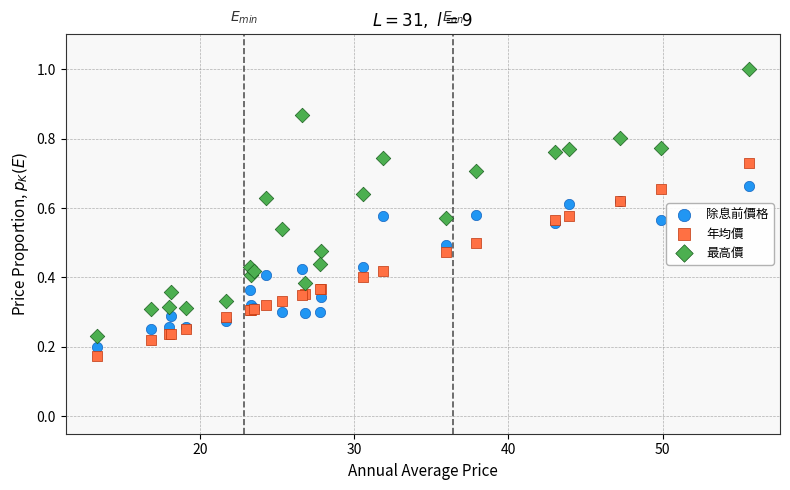

Which series reaches the minimum Y coordinate?

年均價